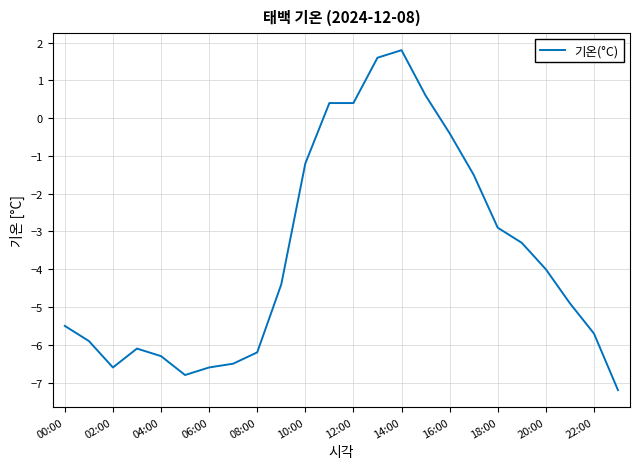

How many lines are shown in the chart?

1